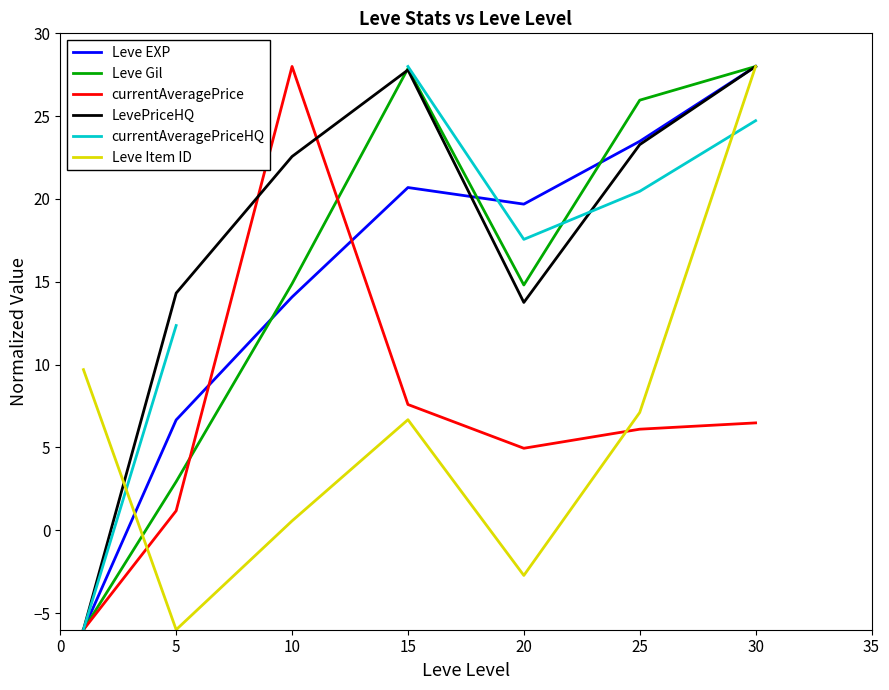

What is the lowest value of the Leve Item ID series?

-6.0